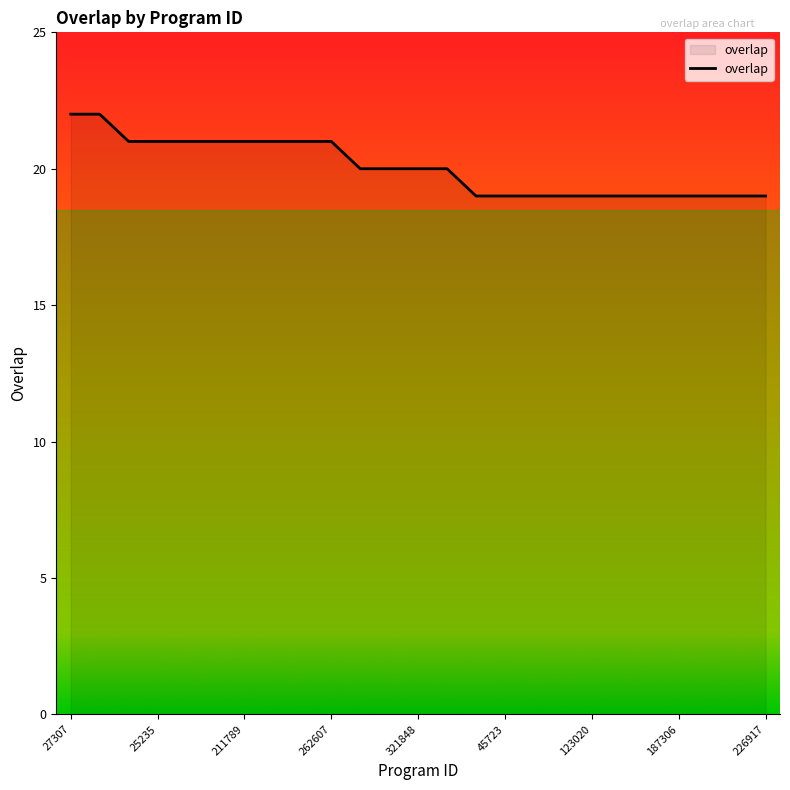

What is the sum of the values at 11 and 22?

39